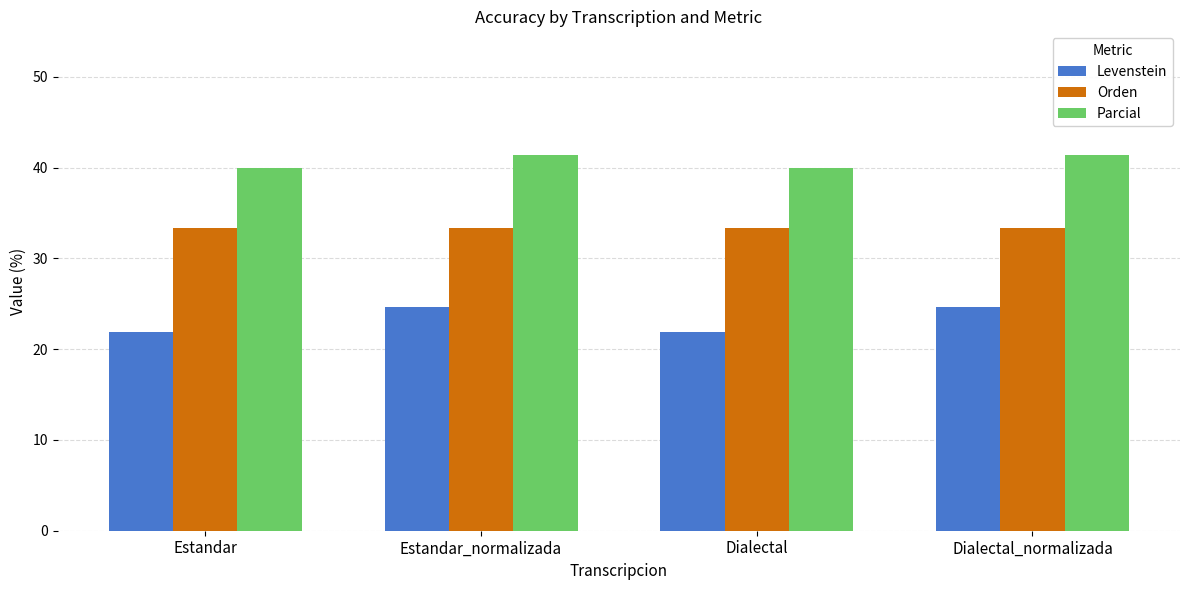

The Parcial series shows 58.7 at Estandar. True or false?

False